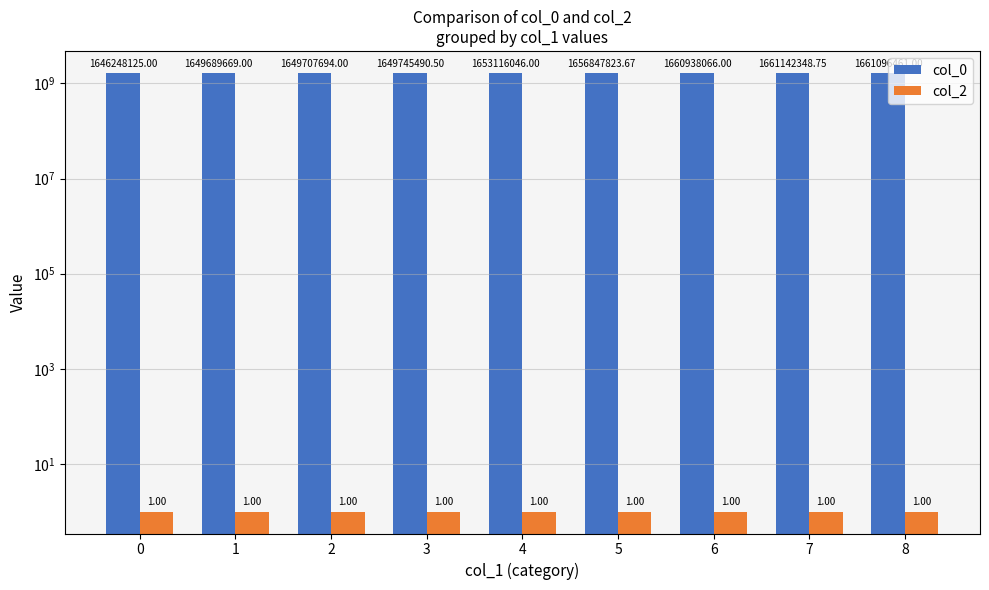

Reading left to right, transcribe all the data shown in this chart.

col_0: 1646248125.0	1649689669.0	1649707694.0	1649745490.5	1653116046.0	1656847823.7	1660938066.0	1661142348.8	1661096461.0
col_2: 1.0	1.0	1.0	1.0	1.0	1.0	1.0	1.0	1.0